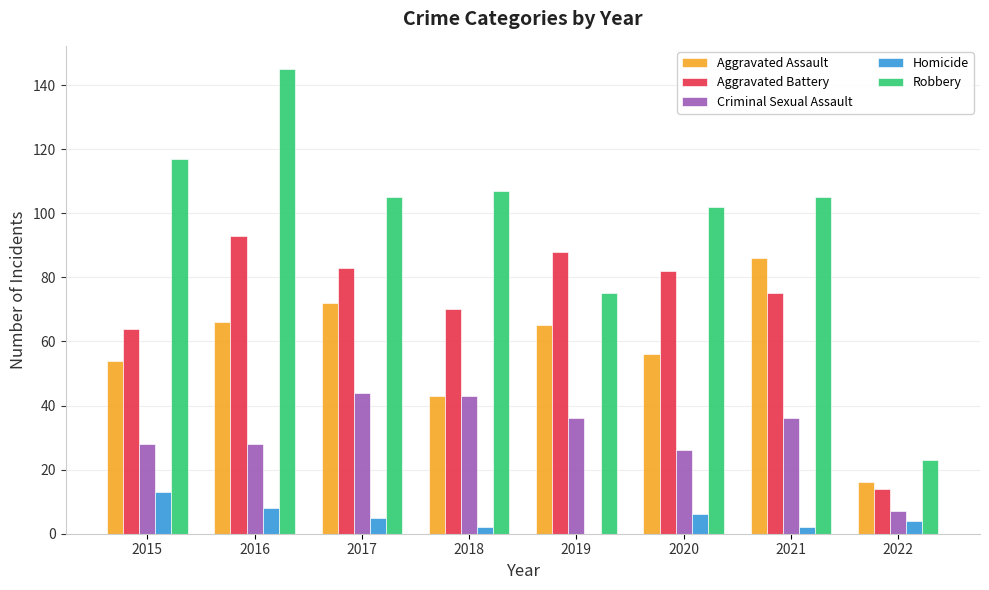

Reading left to right, transcribe all the data shown in this chart.

Aggravated Assault: 54	66	72	43	65	56	86	16
Aggravated Battery: 64	93	83	70	88	82	75	14
Criminal Sexual Assault: 28	28	44	43	36	26	36	7
Homicide: 13	8	5	2	0	6	2	4
Robbery: 117	145	105	107	75	102	105	23